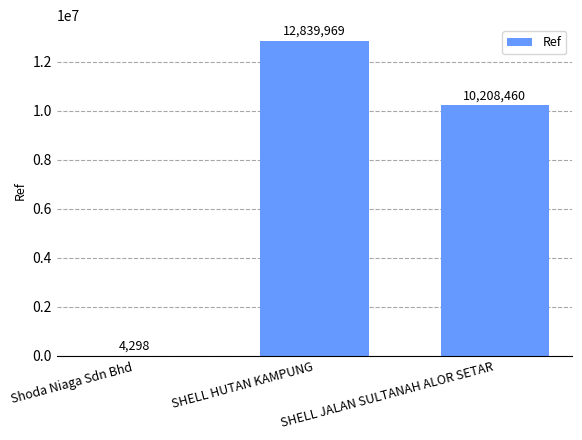

Where is the data nearest to the value 6422133?

SHELL JALAN SULTANAH ALOR SETAR